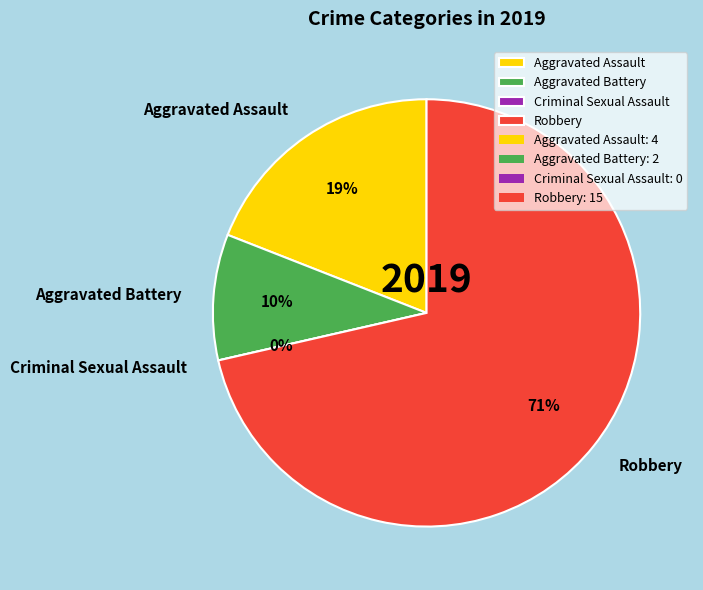

To the nearest percent, what is the difference between the Criminal Sexual Assault and Robbery slice percentages?

71%